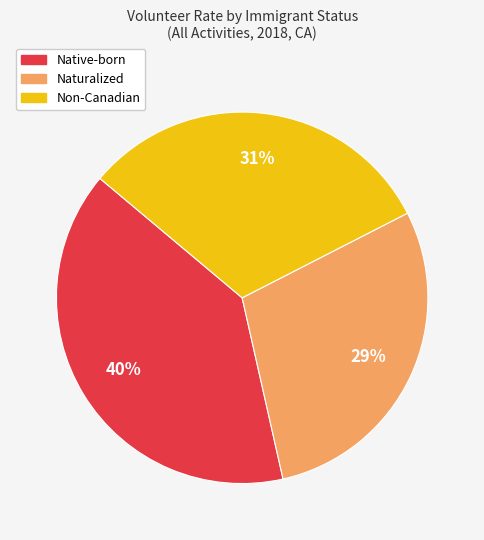

Rank the categories by value from highest to lowest.

Native-born, Non-Canadian, Naturalized